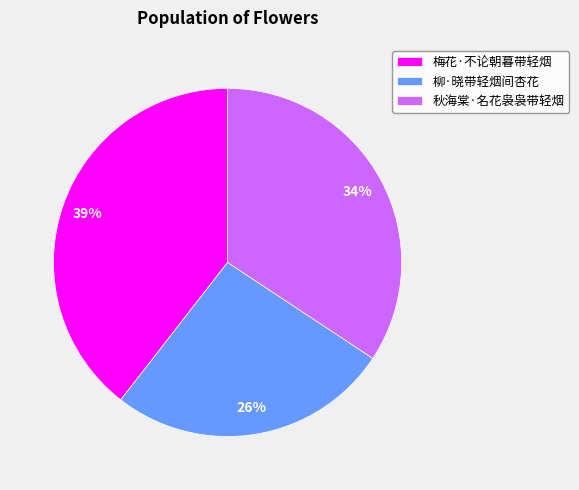

To the nearest percent, what portion does 柳·晓带轻烟间杏花 represent?

26%